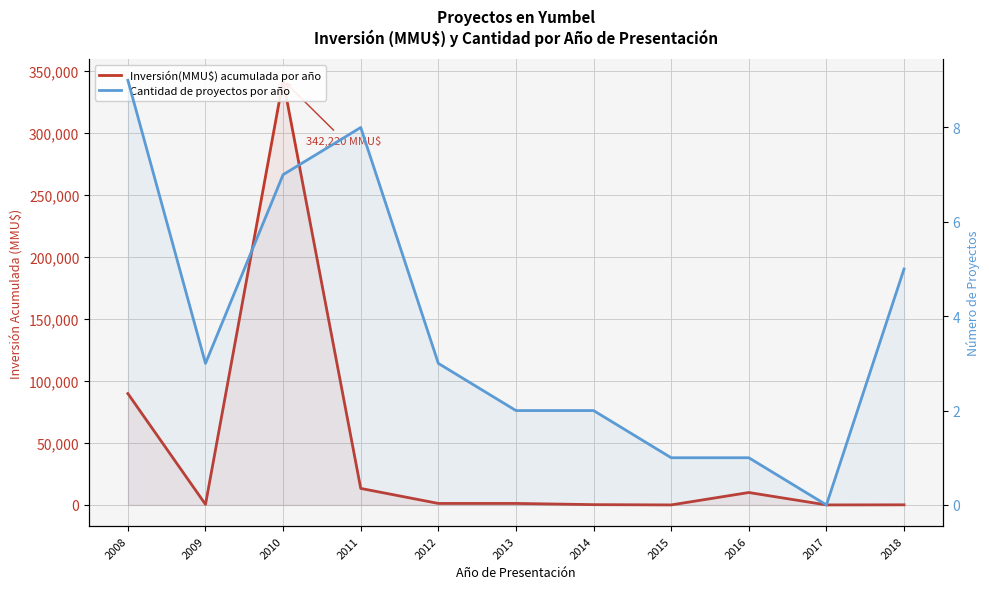

At 2017, list the series in order from largest to smallest.

Inversión(MMU$) acumulada por año, Cantidad de proyectos por año